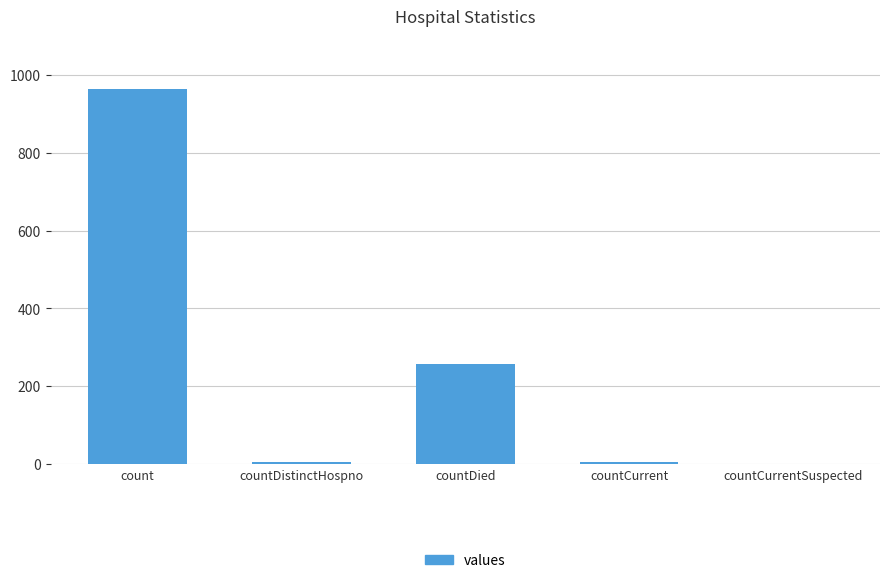

Where does the data first go above 6?

count